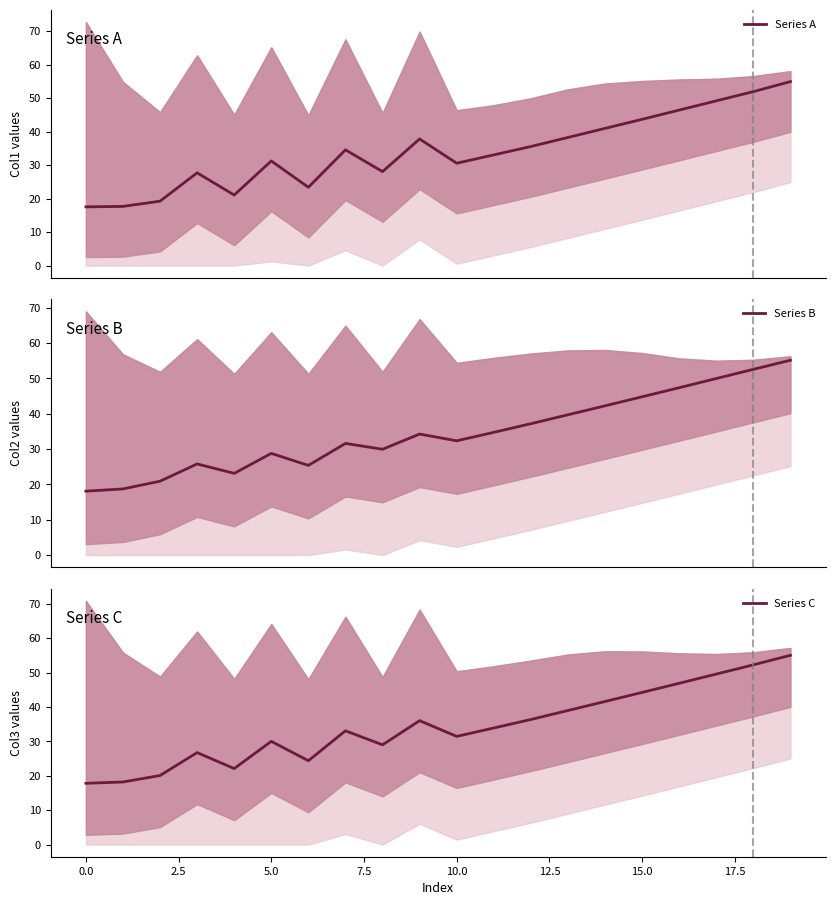

How many lines are shown in the chart?

3